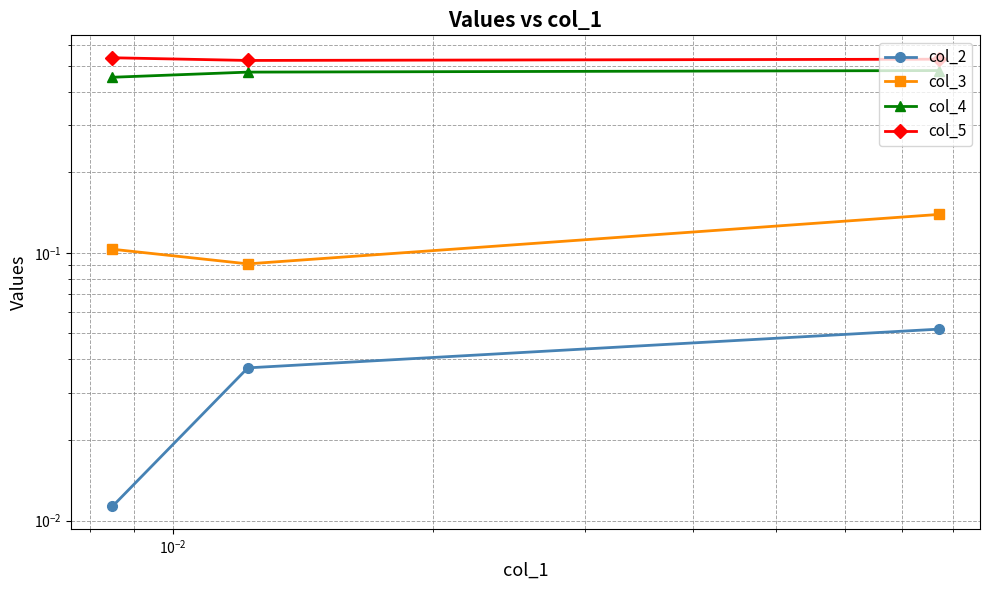

What is the value of the col_3 point at the 1st from the left?

0.1